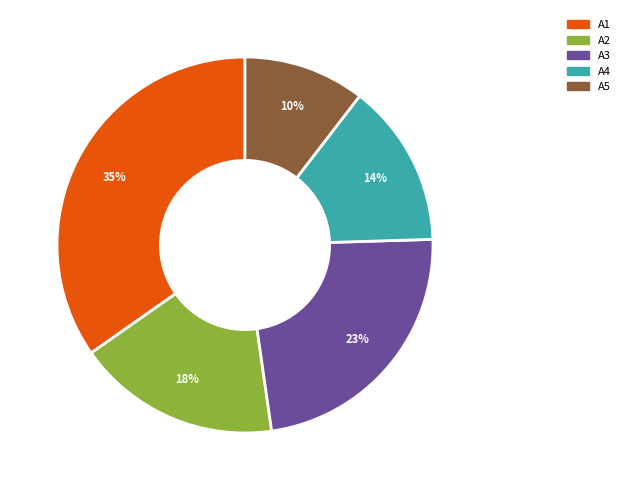

Does any single category account for the majority?

No